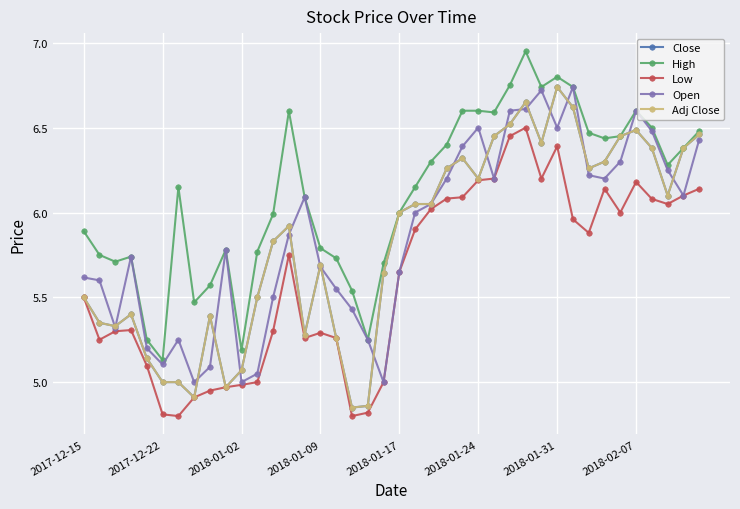

What is the difference between the second highest and second lowest values in the Adj Close series?

1.8